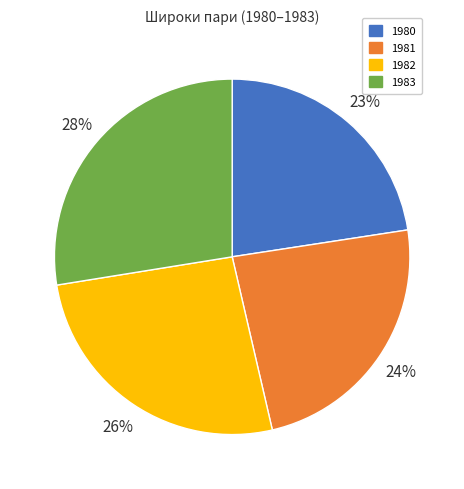

Does any single category account for the majority?

No